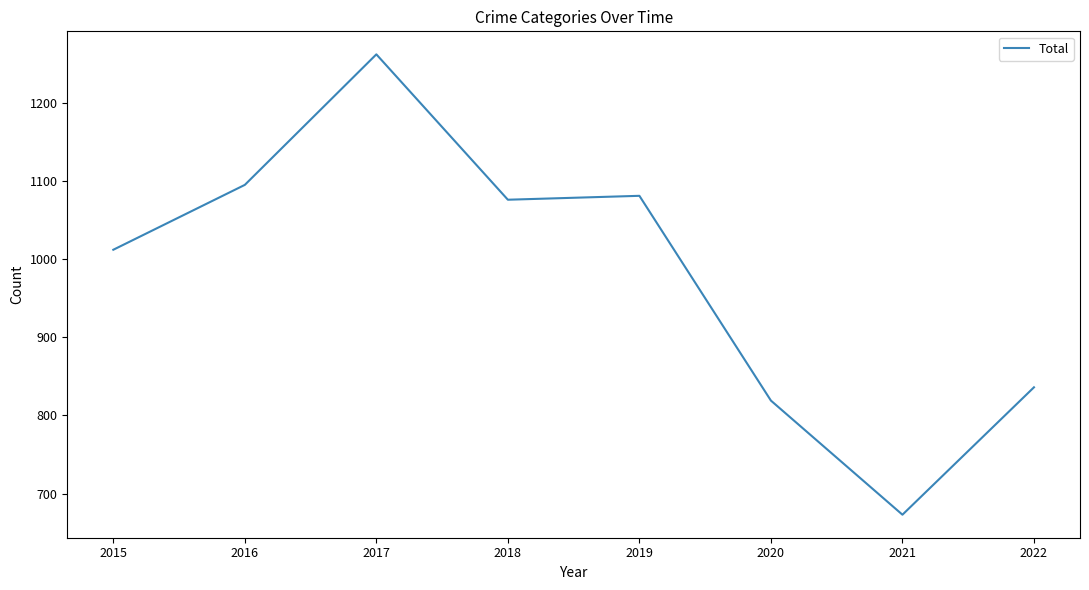

What is the average value?

982